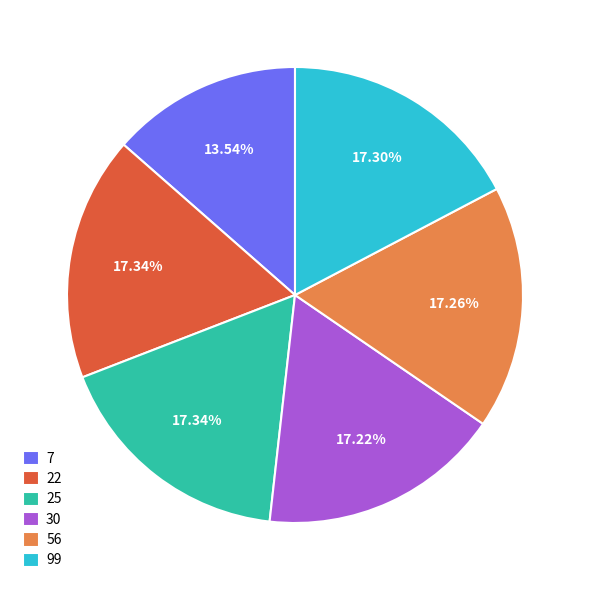

To the nearest percent, what percentage of the pie is 30?

17%